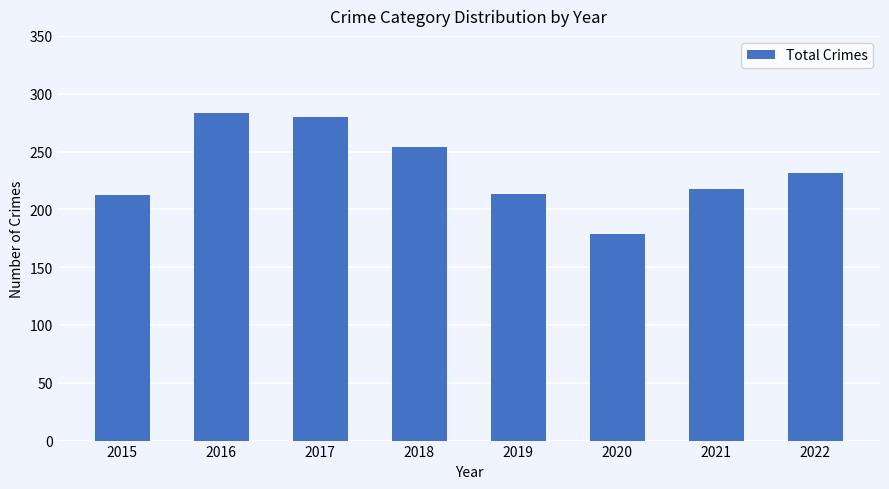

What is the value of the 1st bar from the left?

212